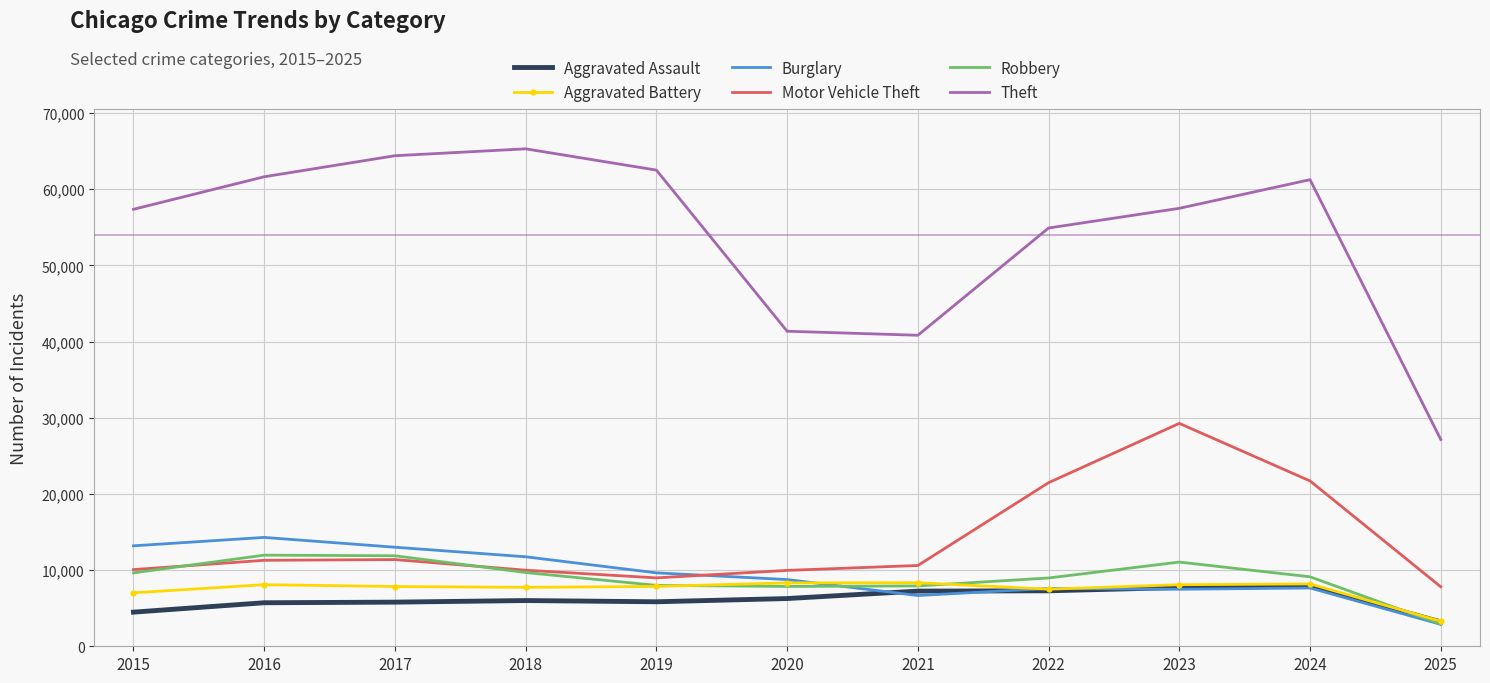

True or false: Theft has a value of 61243 at 2024.

True